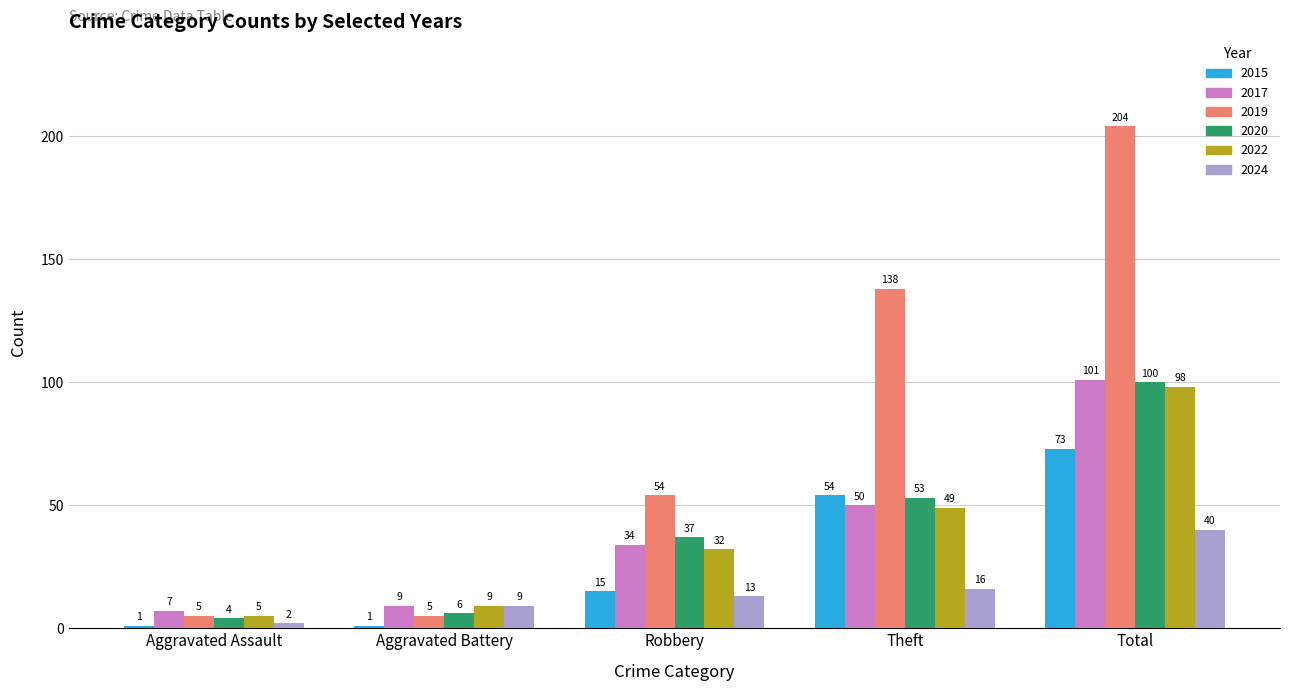

Which series has the largest range (max minus min)?

2019